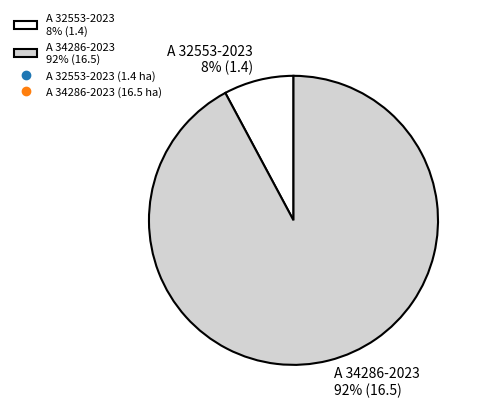

Count the number of slices in the pie.

2